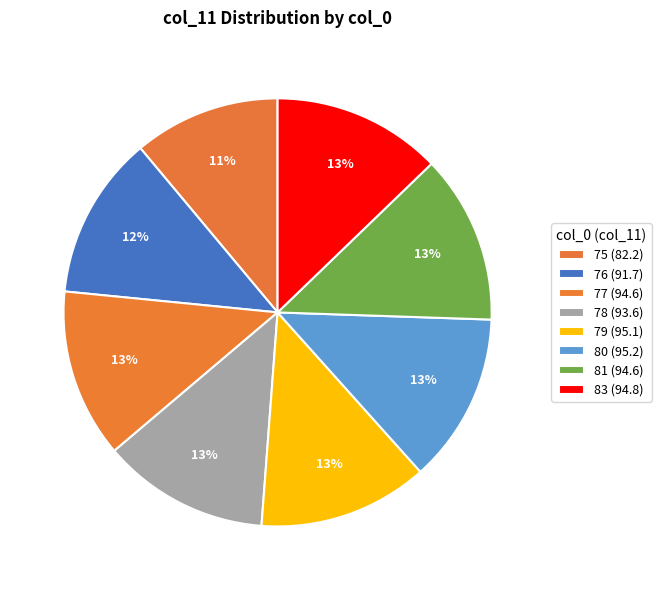

What is the smallest slice in the pie chart?

75